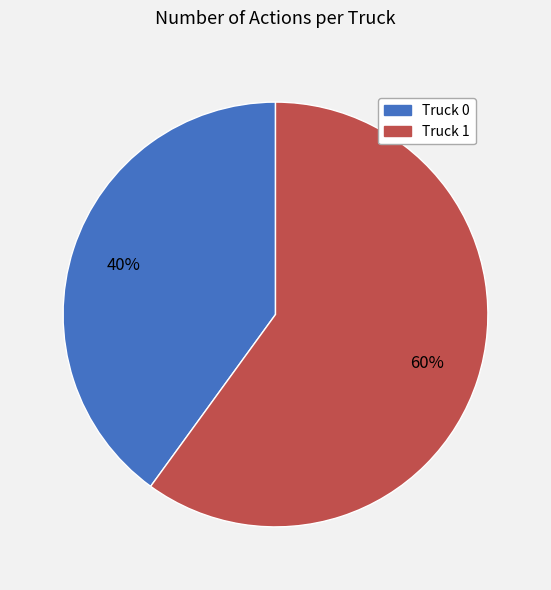

Is the sum of Truck 0 and Truck 1 greater than half?

Yes